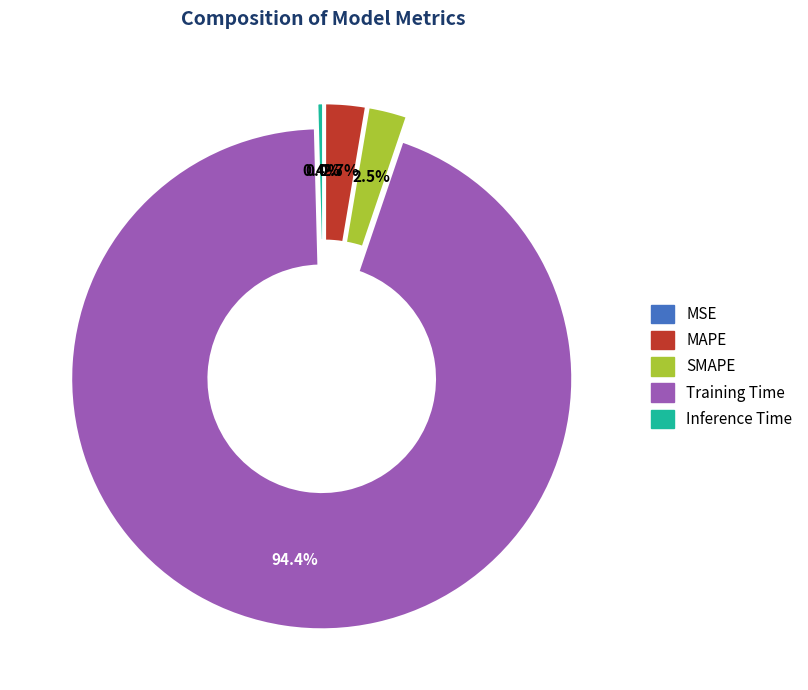

To the nearest percent, what is the difference between the largest and smallest slice percentages?

94%